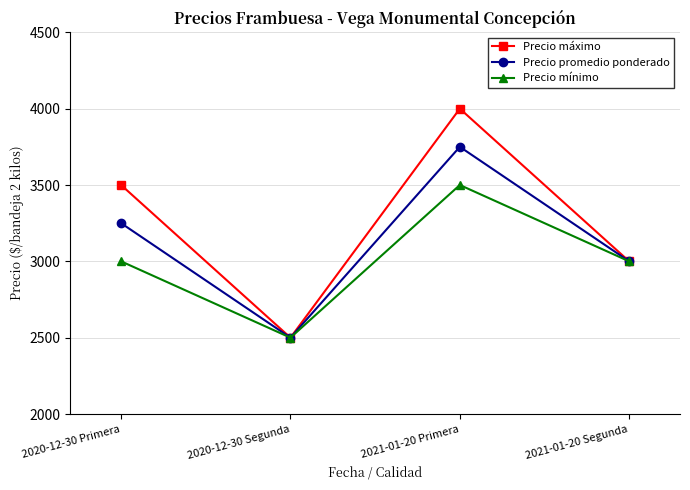

What is the total value across all series at 2021-01-20 Segunda?

9000